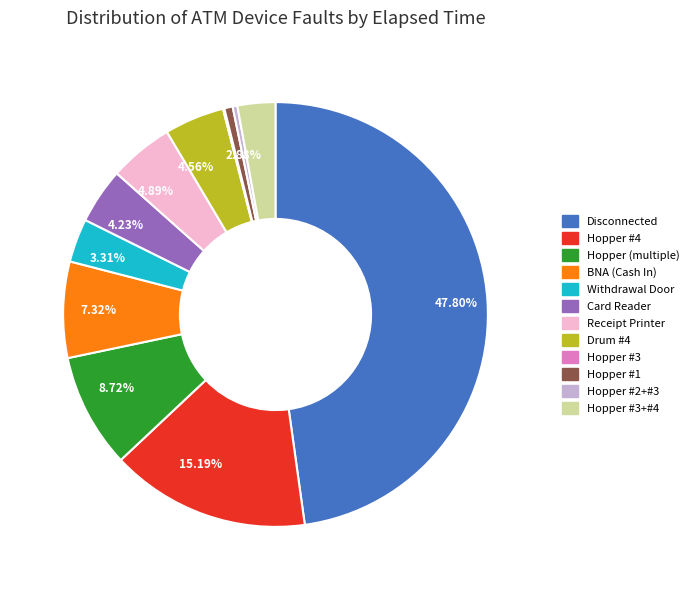

Is there a majority slice in this chart?

No